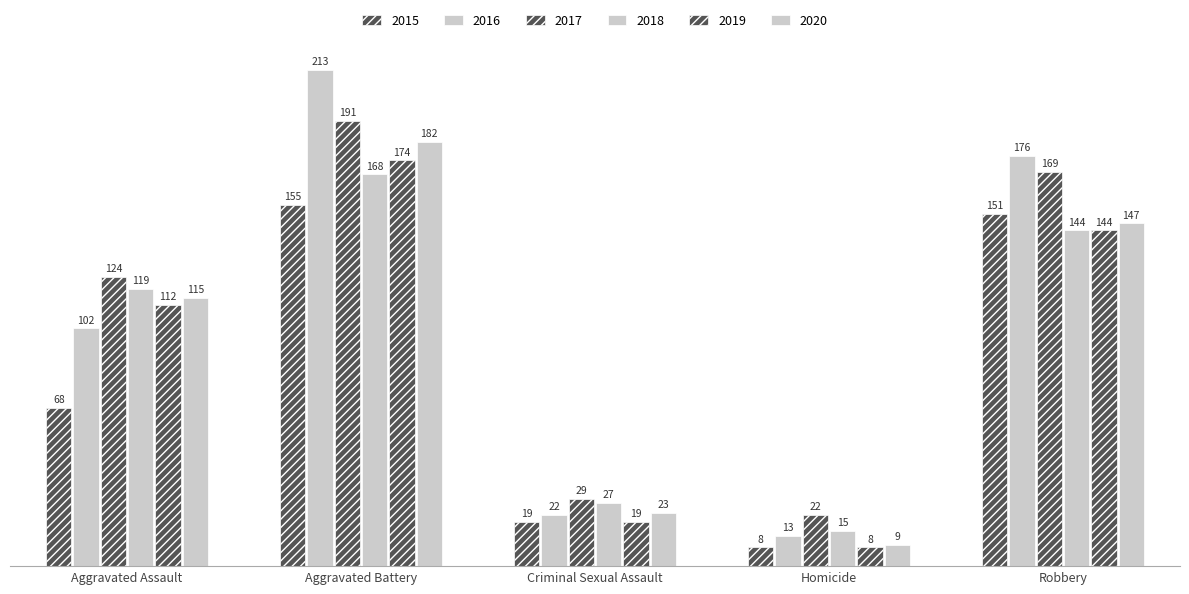

How many groups of bars are there?

5